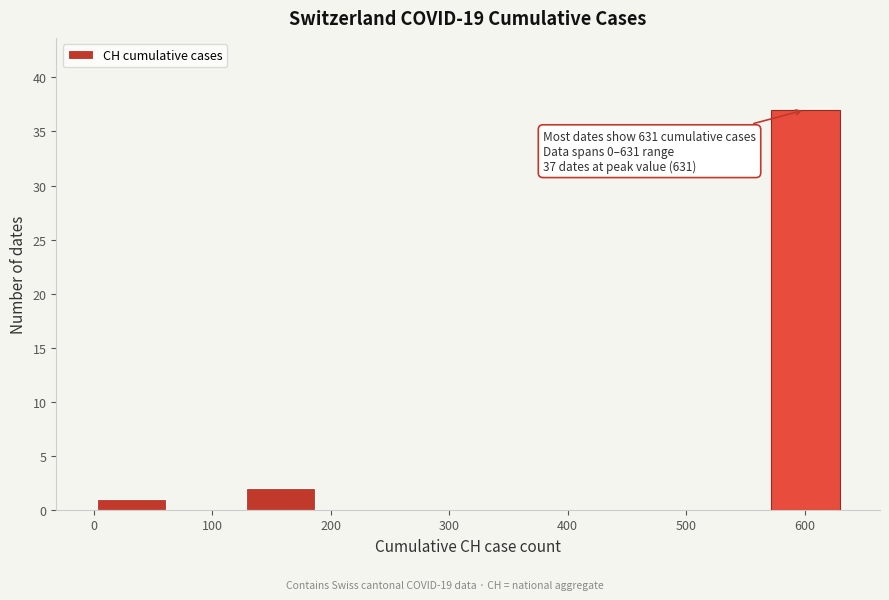

Over which range of the x-axis is the bar tallest?

570 to 630